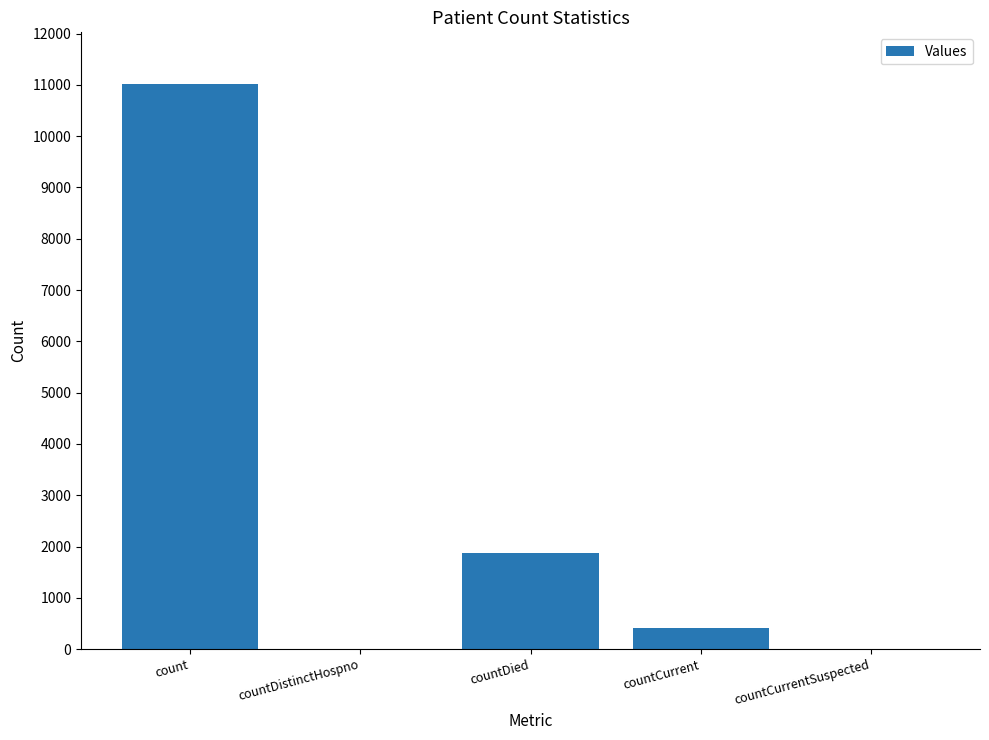

The value at countCurrent is 411. True or false?

True